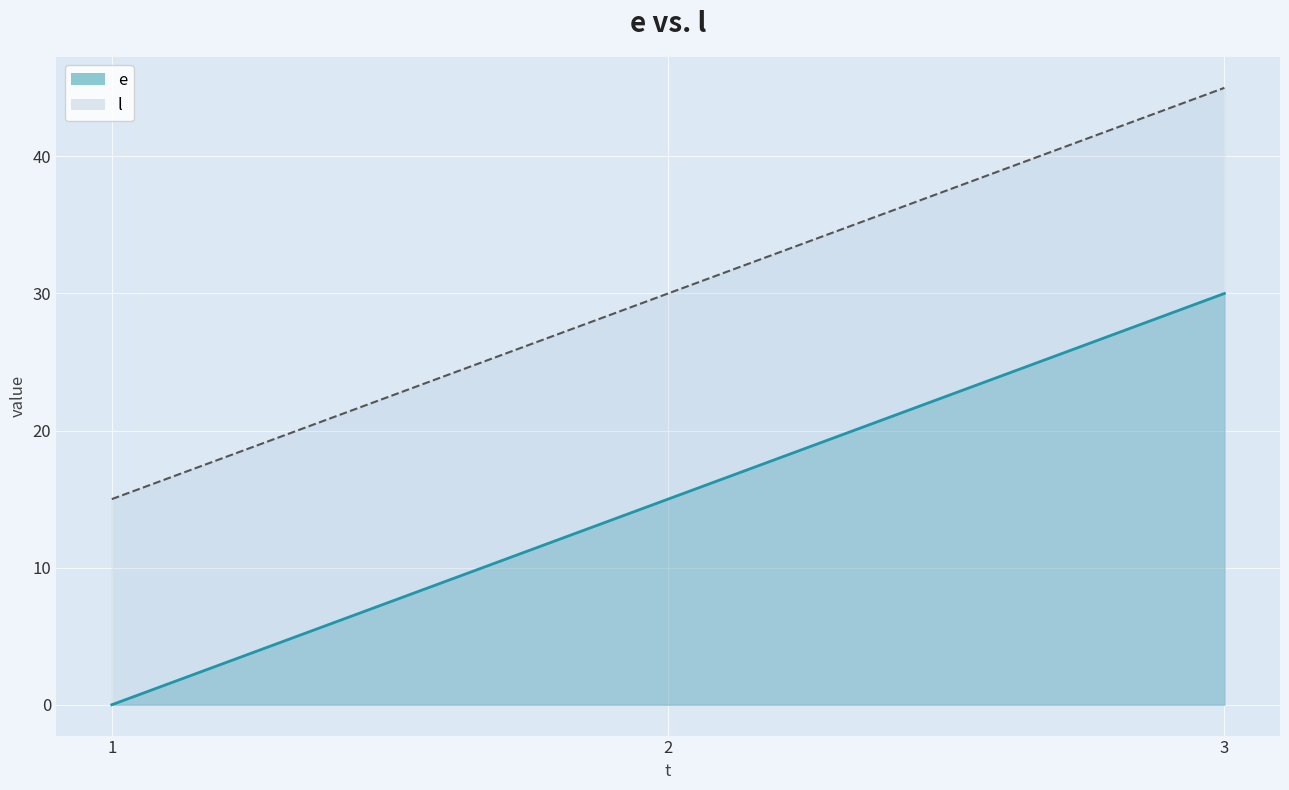

How many values in the l series exceed 30?

1